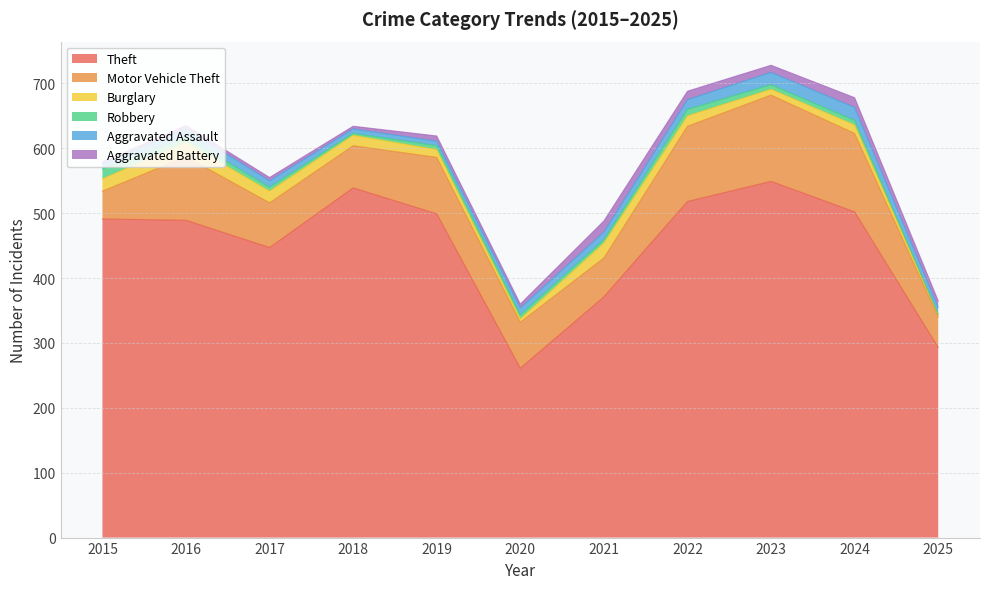

What are all the series names shown in the legend?

Theft, Motor Vehicle Theft, Burglary, Robbery, Aggravated Assault, Aggravated Battery